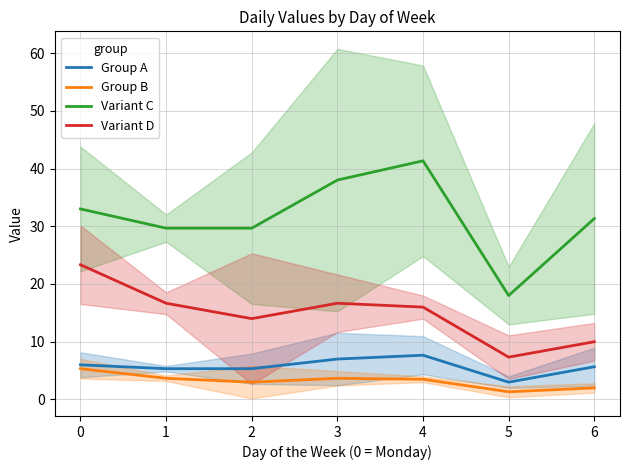

Which label corresponds to the smallest value in the chart?

5